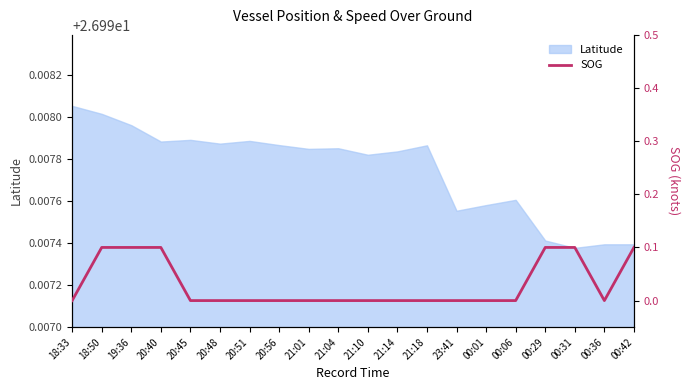

The value of Latitude at 23:41 is 9.3. True or false?

False